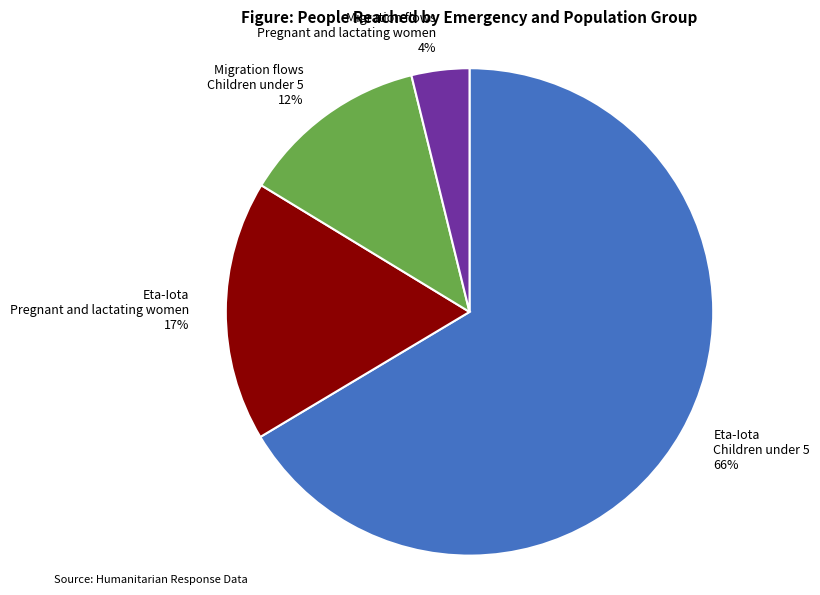

Is there a majority slice in this chart?

Yes